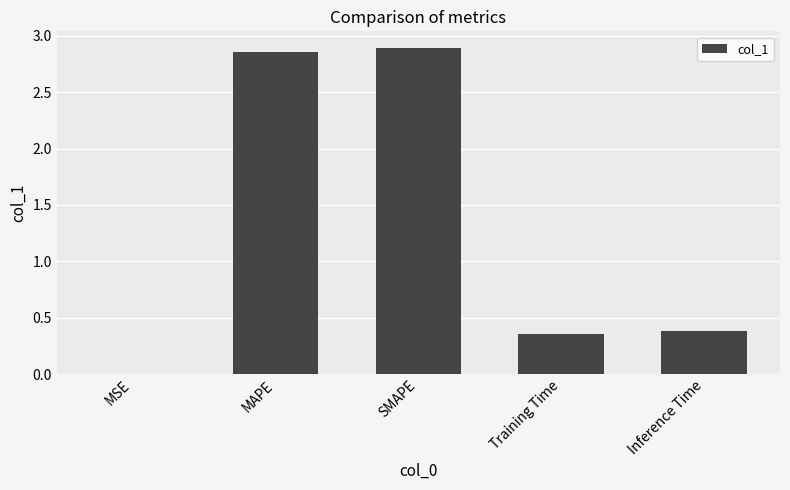

What is the change in value from MAPE to Inference Time?

-2.5